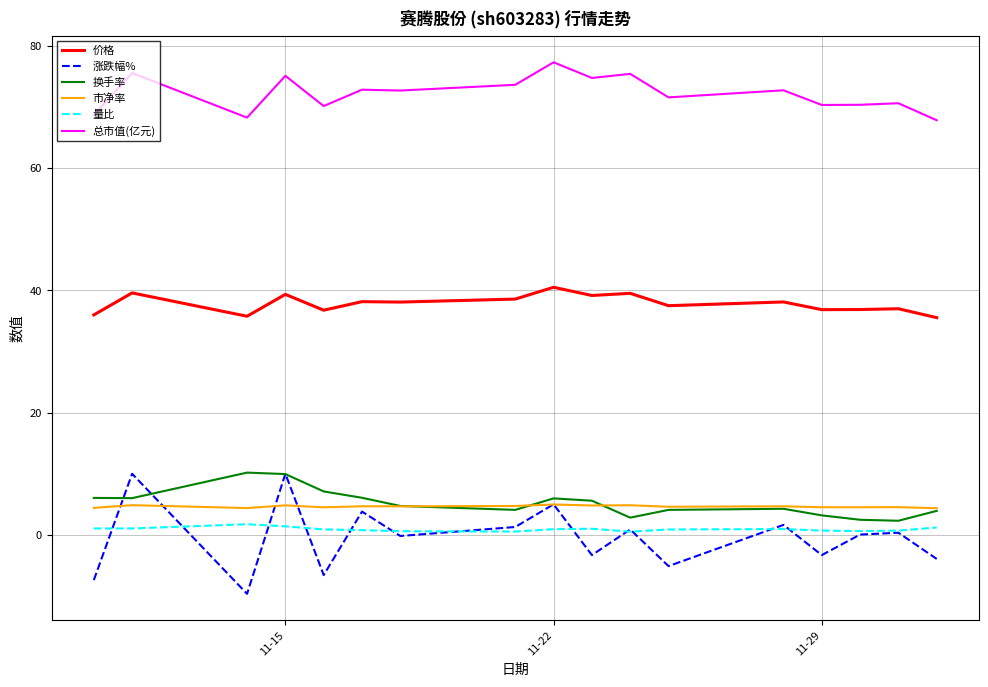

Which series has the largest total across all categories?

总市值(亿元)